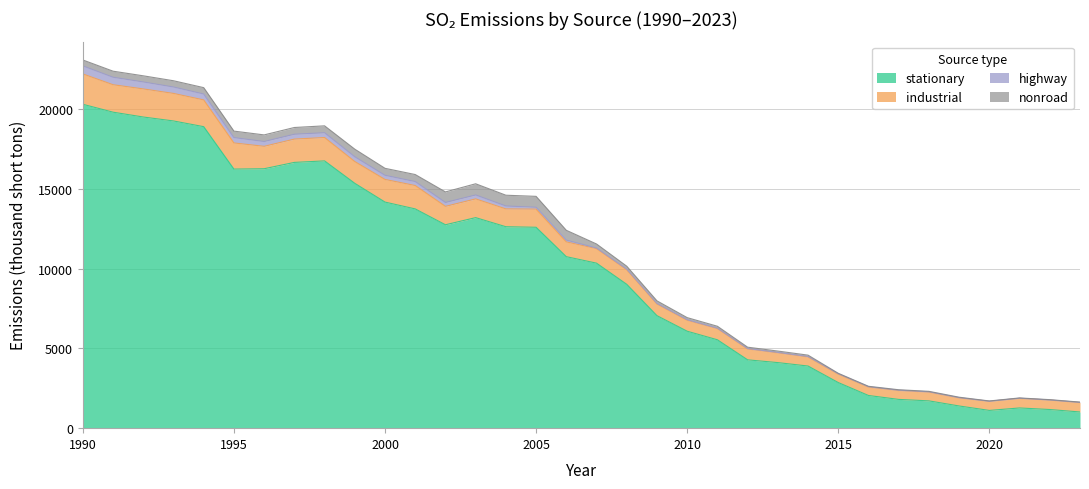

What is the lowest value of the stationary series?

1014